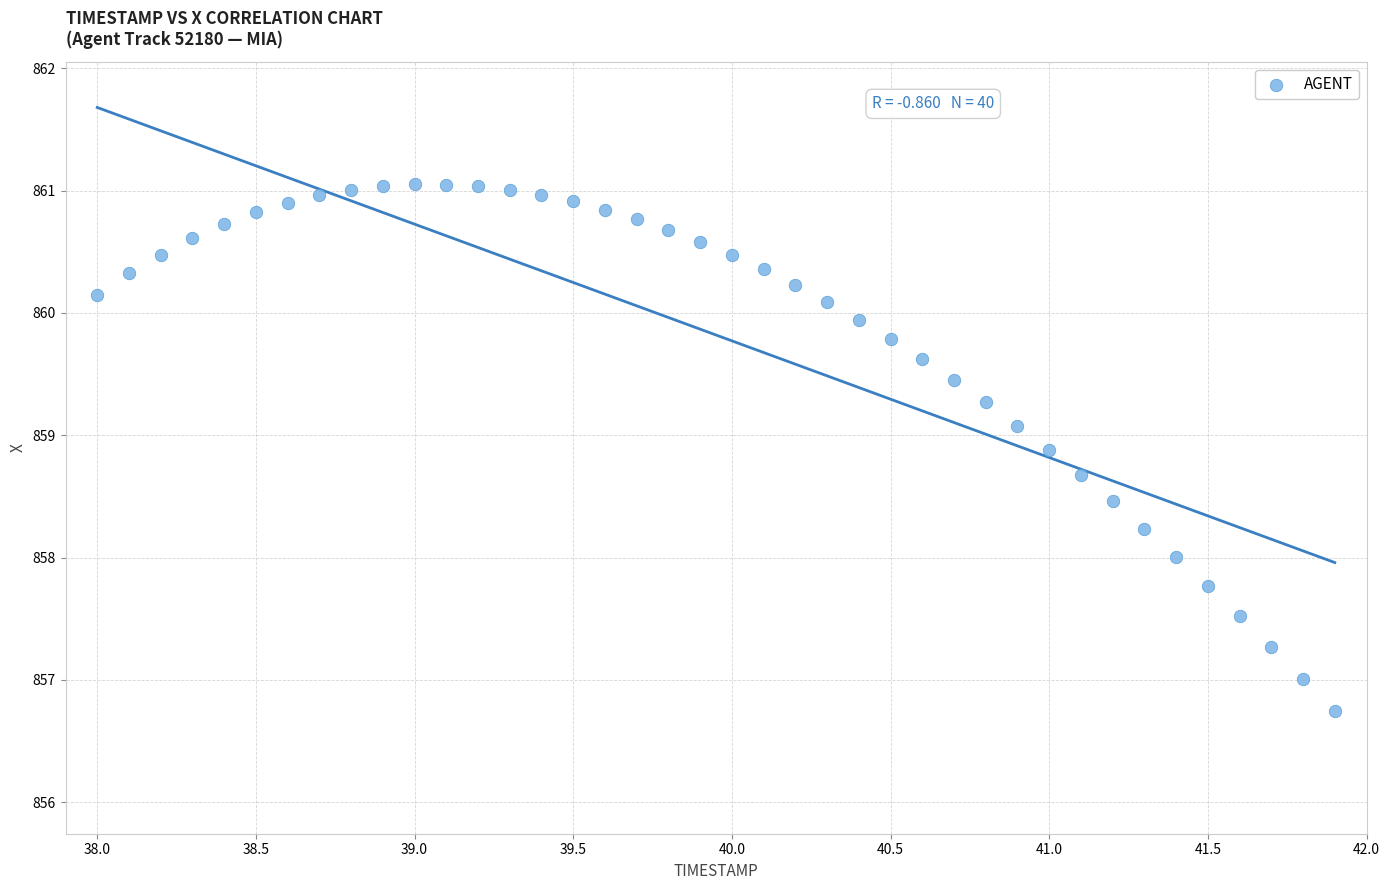

What is the range of X values (max minus min)?

3.9